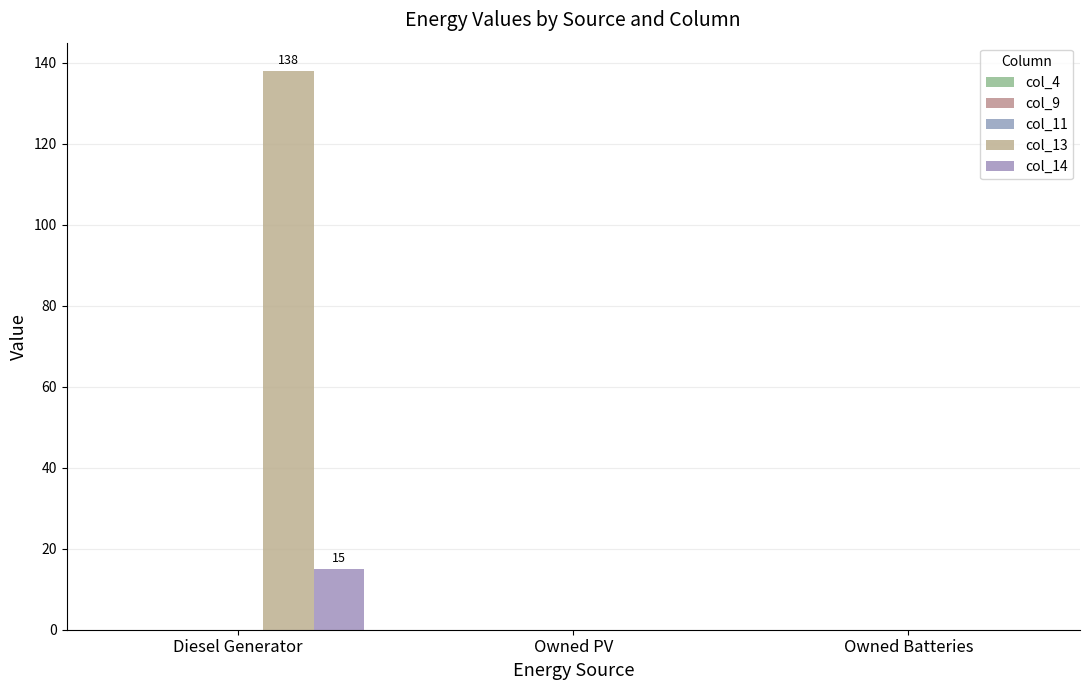

What is the difference between the maximum and minimum values in the col_14 series?

15